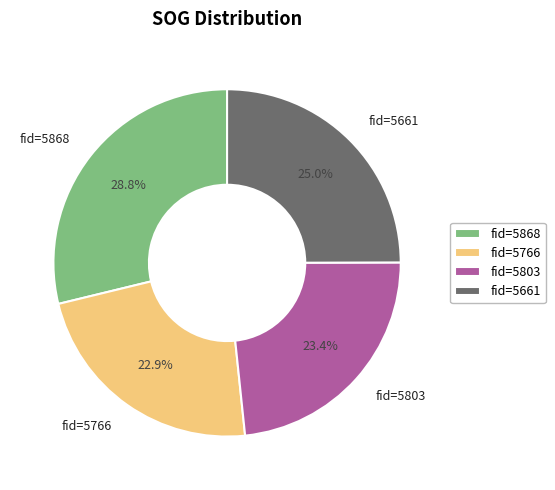

Which has a higher value, fid=5803 or fid=5661?

fid=5661